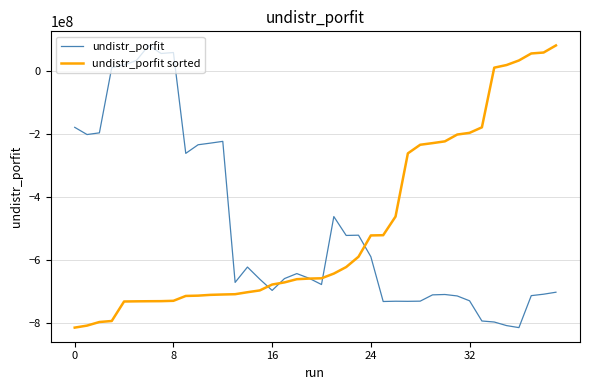

What is the greatest value displayed?

80676554.2